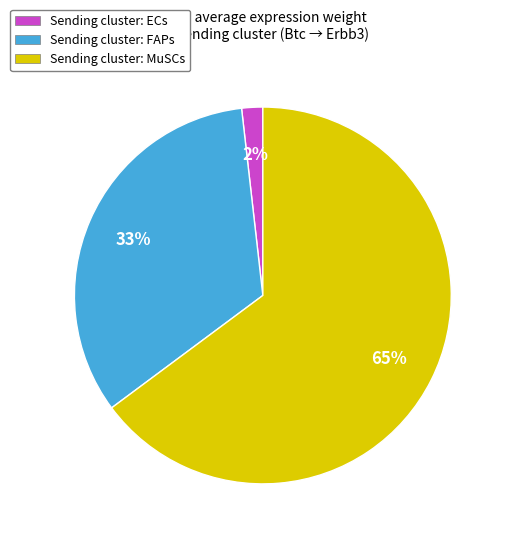

How many segments does this pie chart have?

3